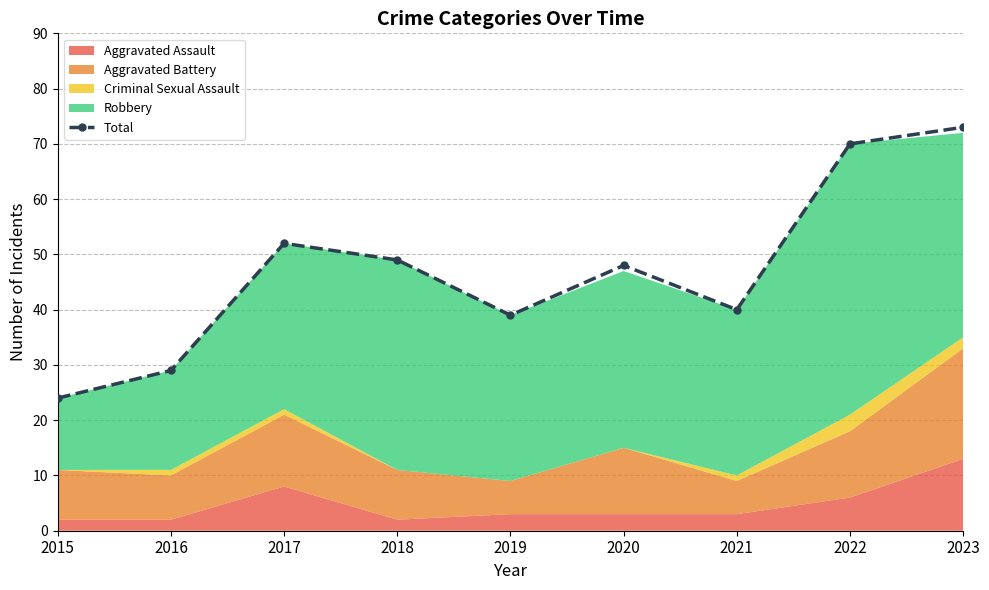

The chart shows a value of 33 at 2017. True or false?

False